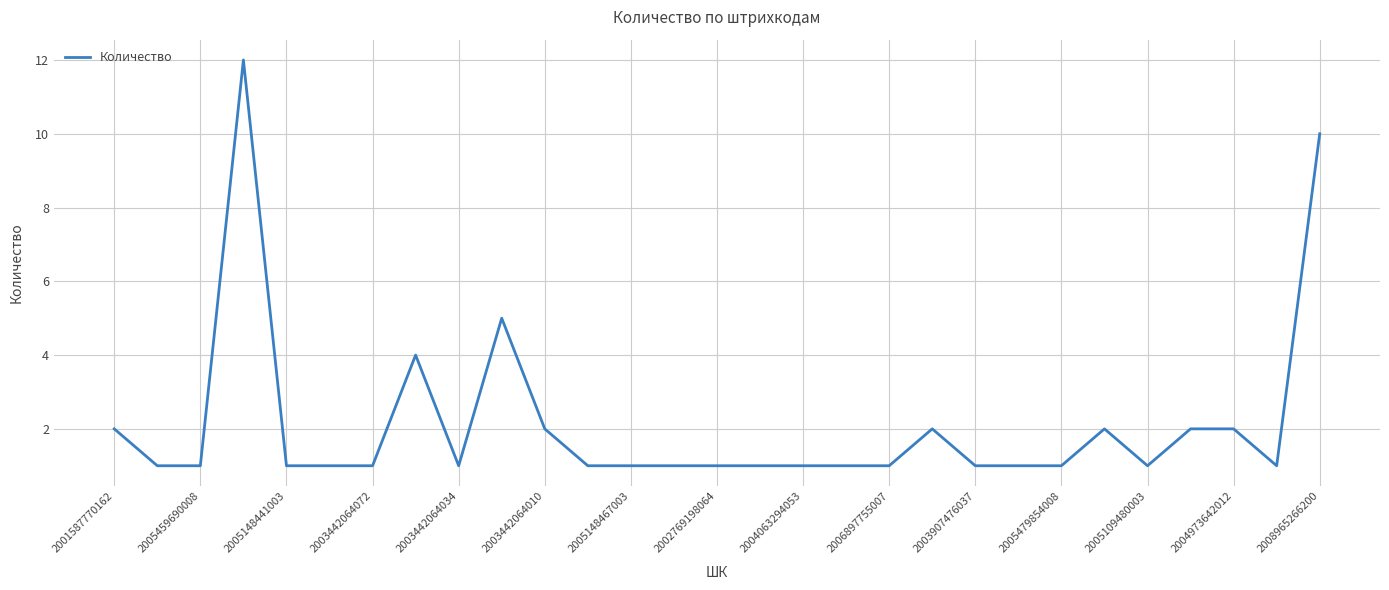

What is the maximum value shown in the chart?

12